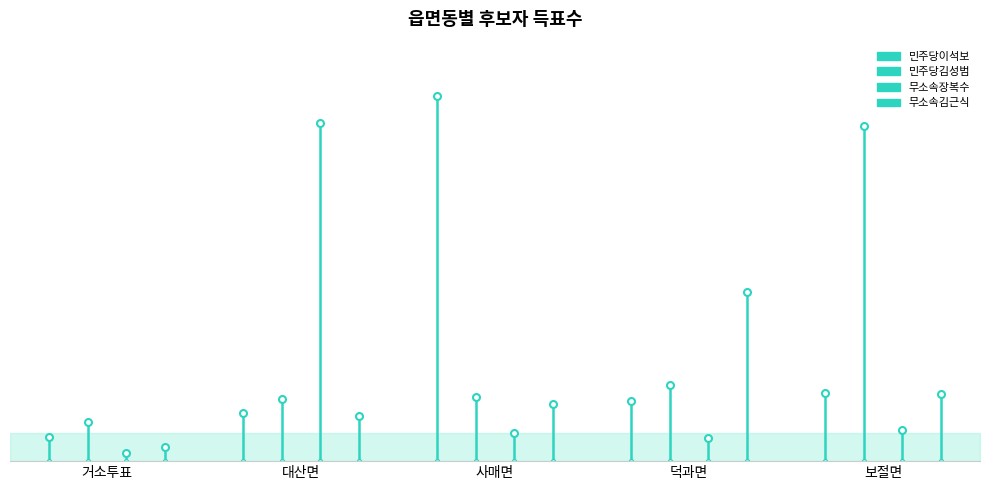

What are all the series names shown in the legend?

민주당이석보, 민주당김성범, 무소속장복수, 무소속김근식